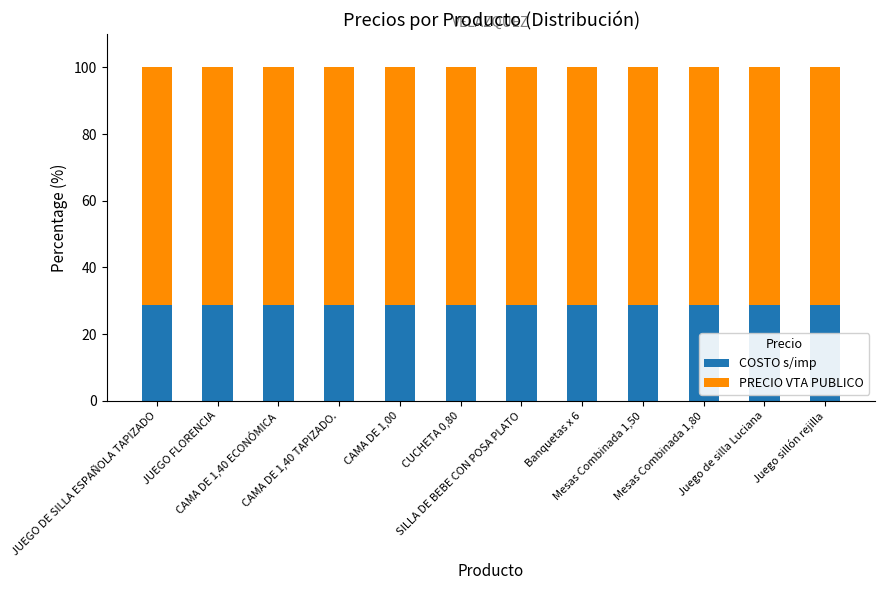

What is the lowest value of the COSTO s/imp series?

28.9